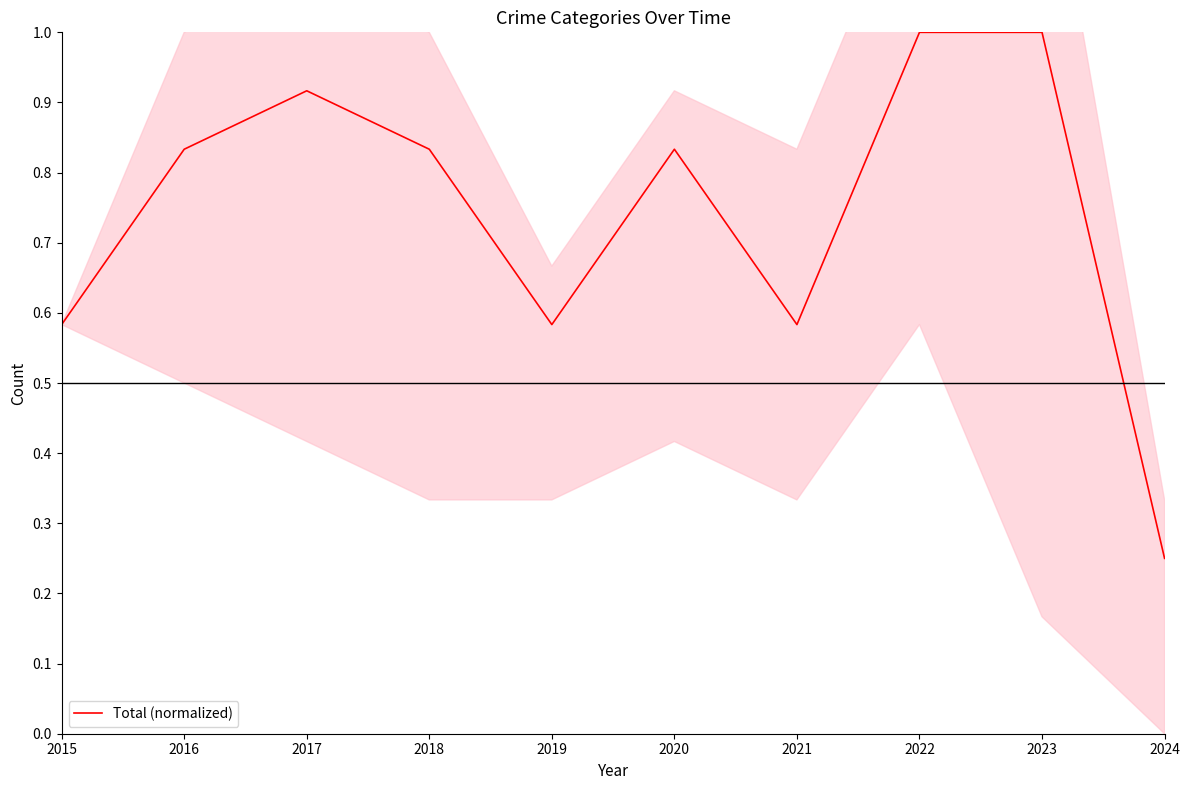

What is the difference between the maximum and minimum values?

0.8